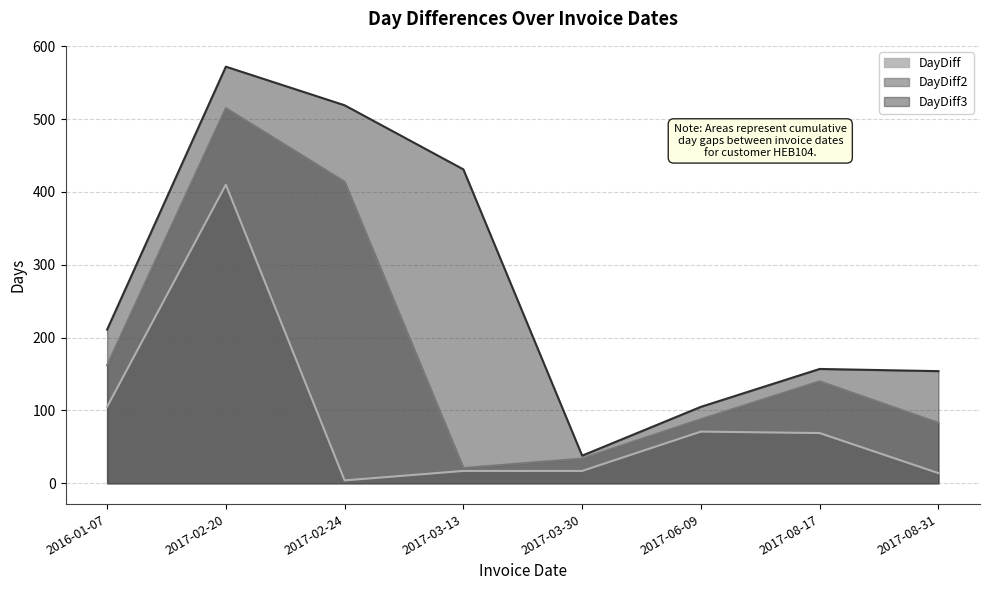

Which has a higher value, 2017-02-24 or 2017-03-30?

2017-03-30